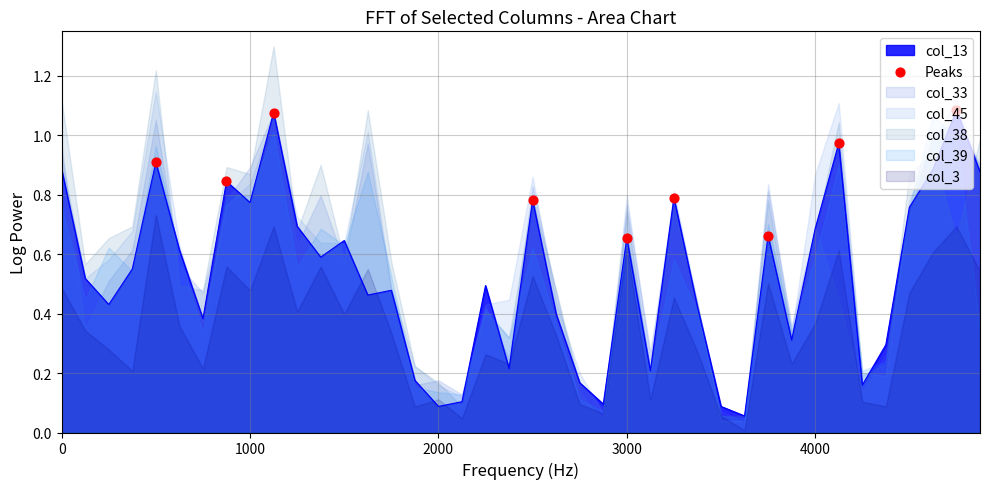

The value of col_13 at 4000 is 0.3. True or false?

False